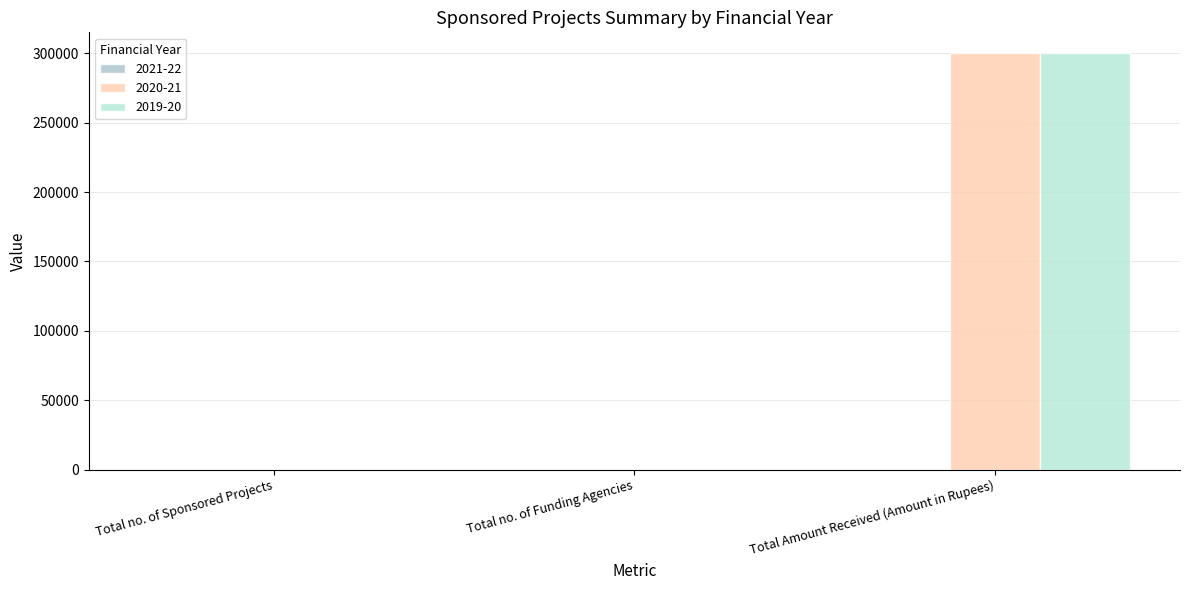

Is it true that 2020-21 equals 519365 at Total Amount Received (Amount in Rupees)?

False